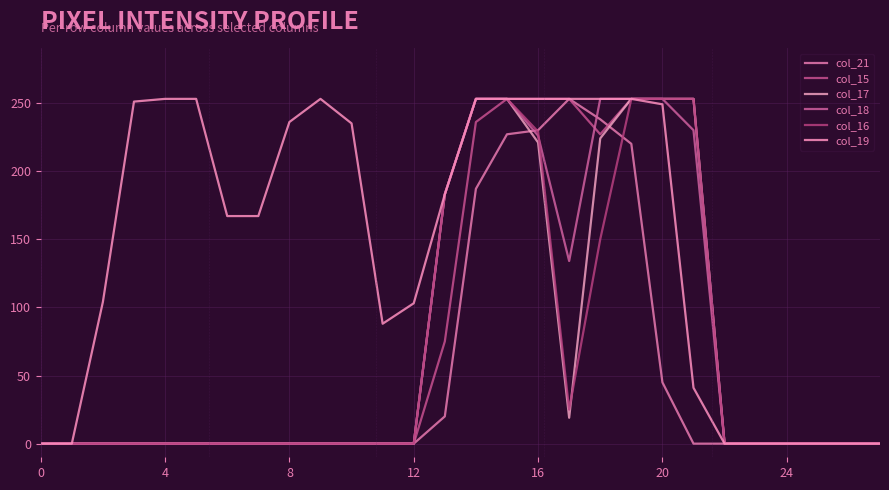

Does the chart display data point markers on the line(s)?

No